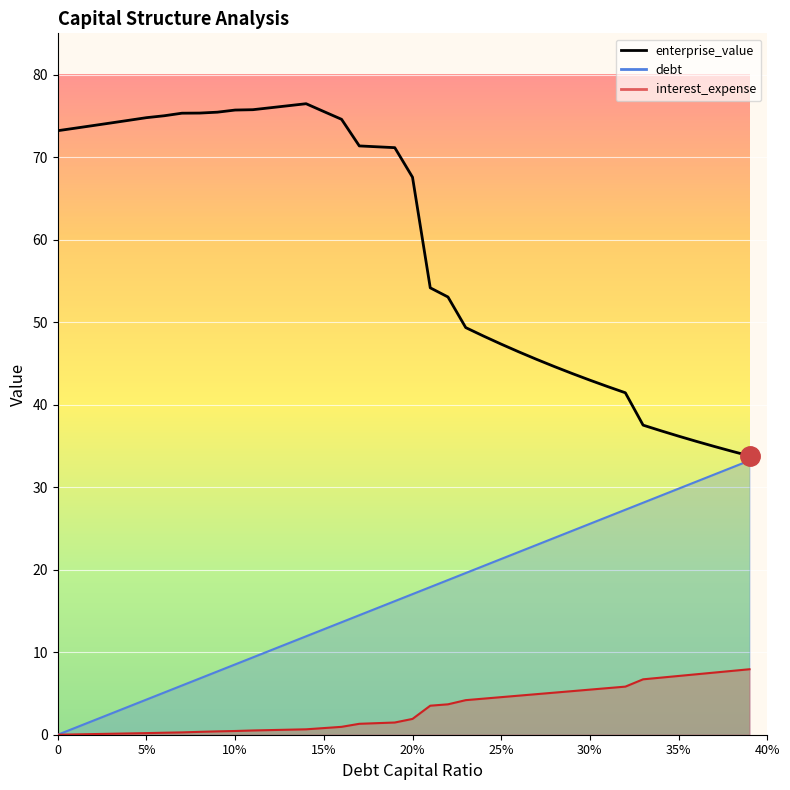

What is the average value of the debt_capital series?

16.6